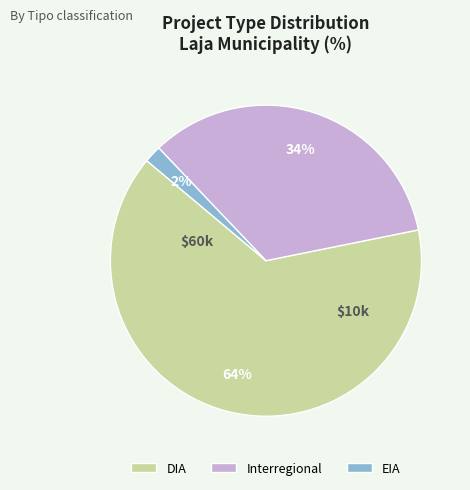

Combined, do Interregional and EIA account for over 50%?

No